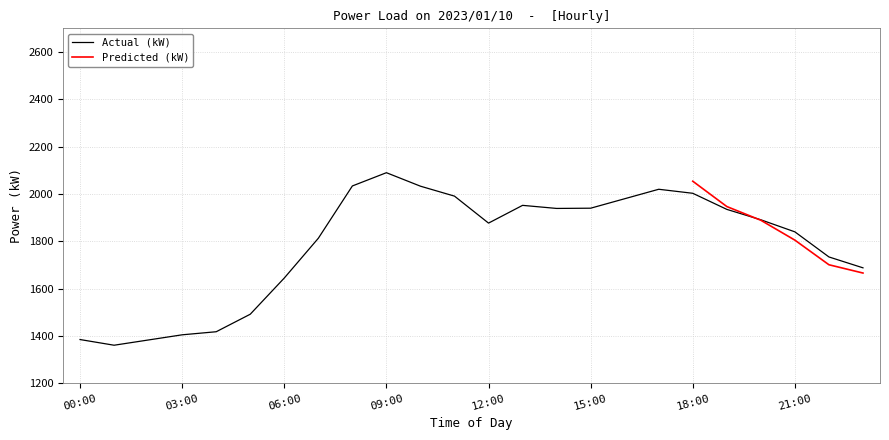

How many interior local valleys (lower than both neighbors) does the data have?

3